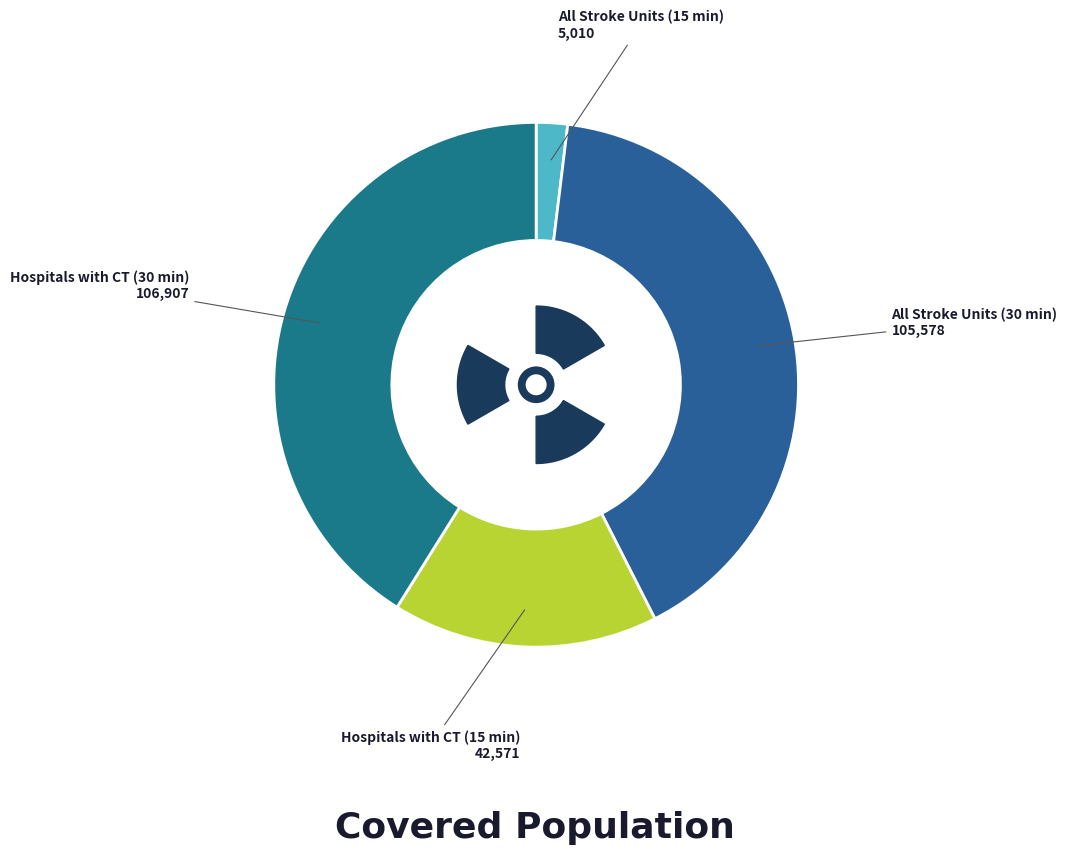

Does All Stroke Units (30 min) account for over 50% of the chart?

No